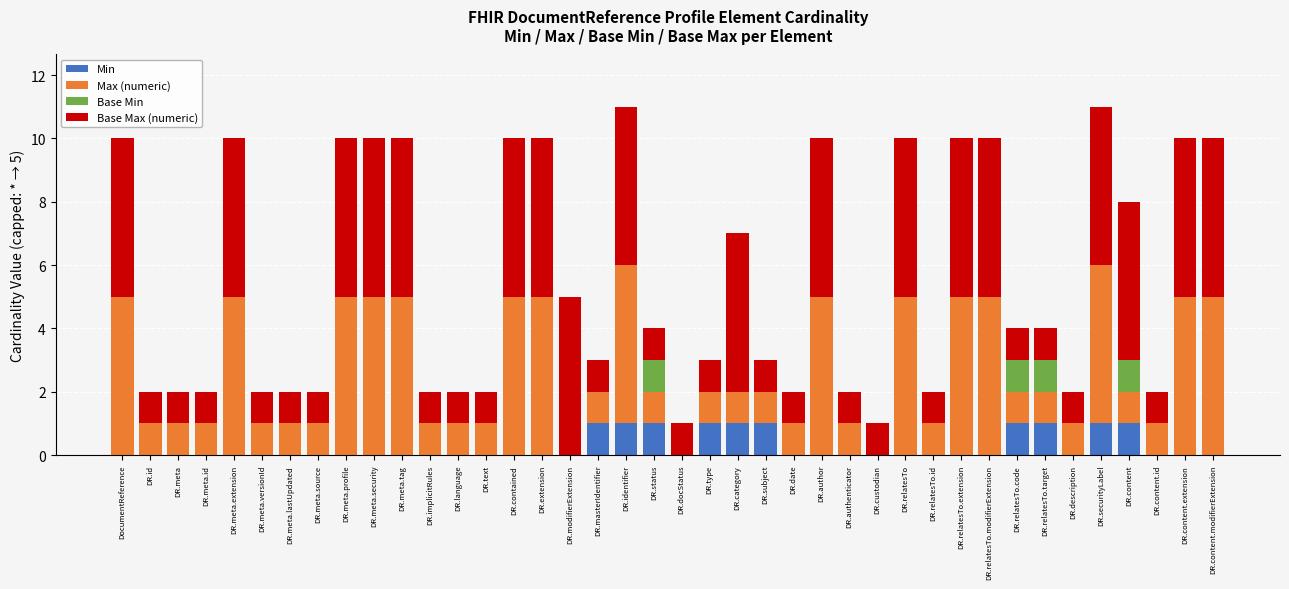

What is the total value across all series at DR.content.extension?

10